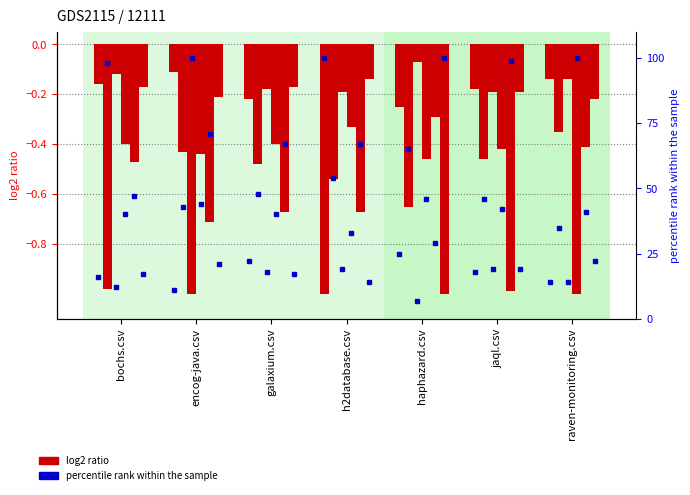

What is the difference between the bochs.csv values at raven-monitoring.csv and encog-java.csv?

0.1